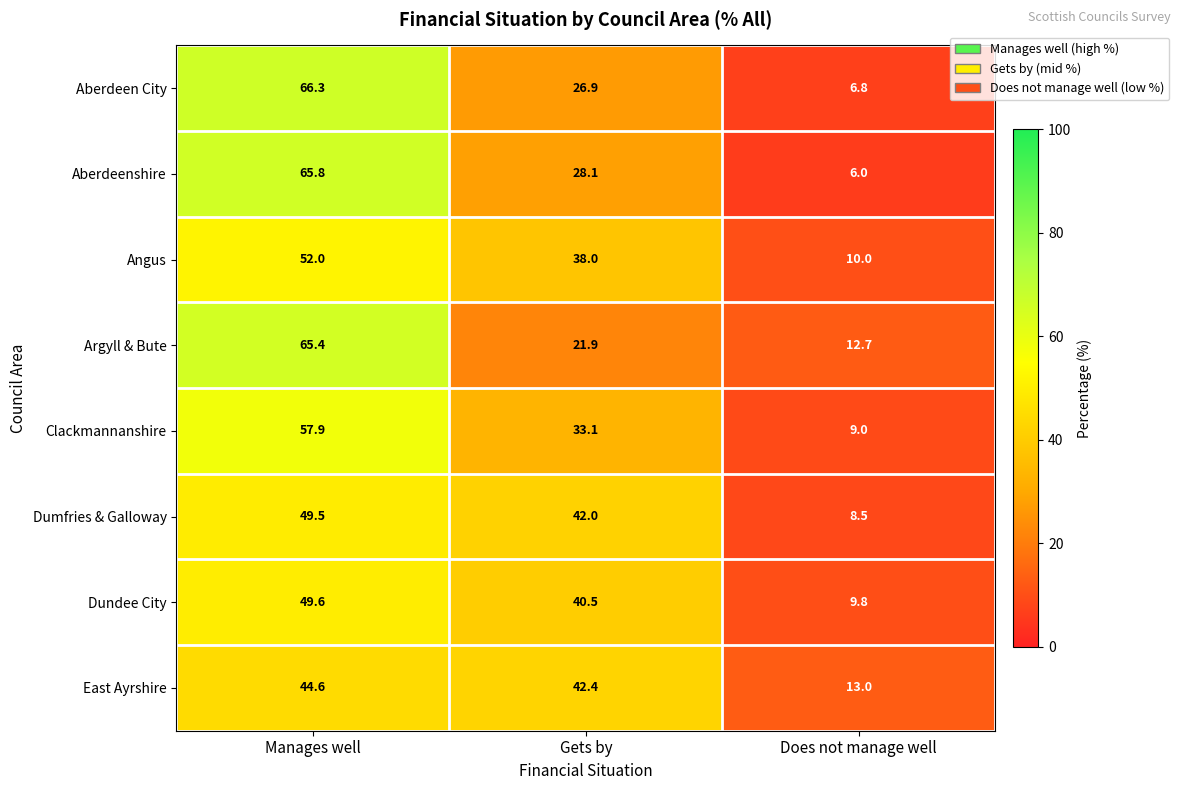

At Manages well, list the series in order from smallest to largest.

East Ayrshire, Dumfries & Galloway, Dundee City, Angus, Clackmannanshire, Argyll & Bute, Aberdeenshire, Aberdeen City